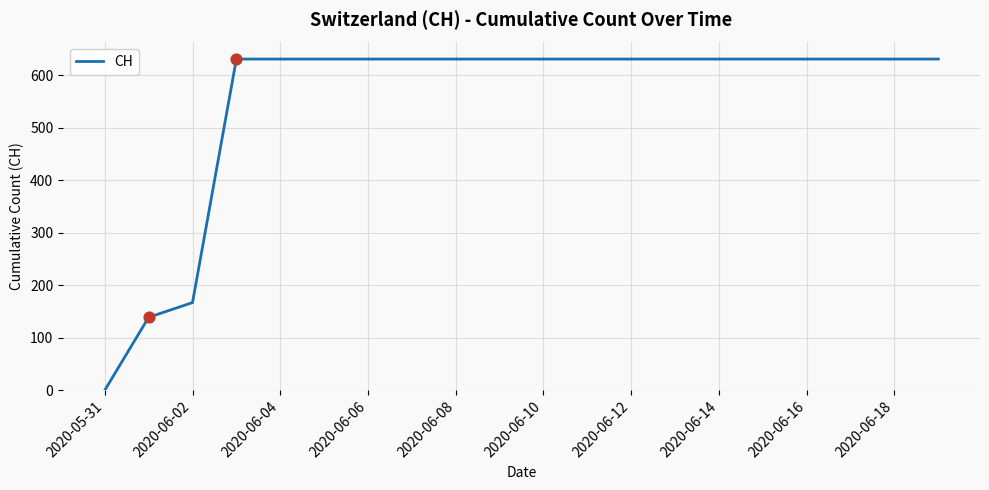

What is the maximum value shown in the chart?

631